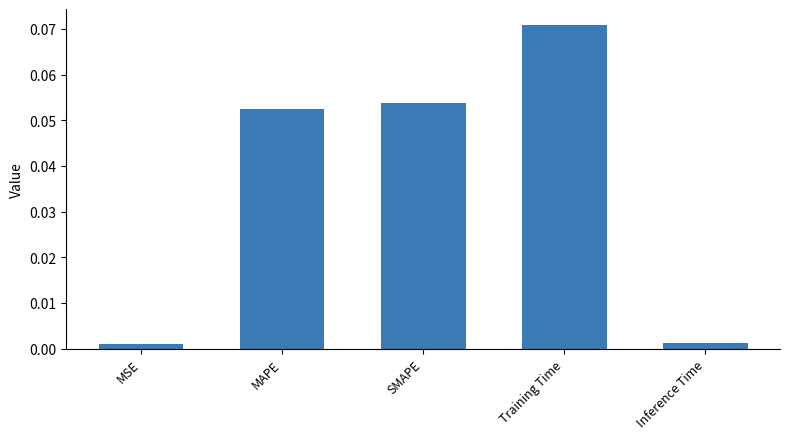

What is the label of the 3rd bar from the right?

SMAPE